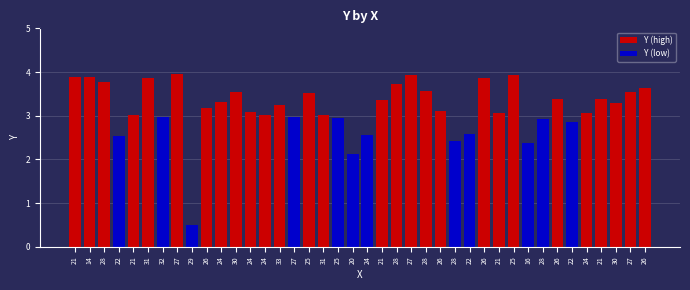

Where does the Y (high) series first go above 3?

21